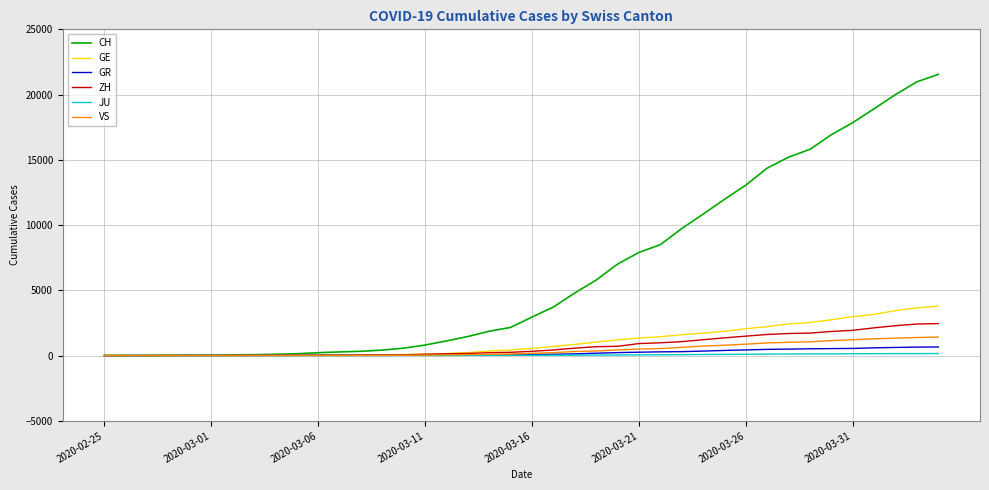

Which series has the widest spread of values?

CH